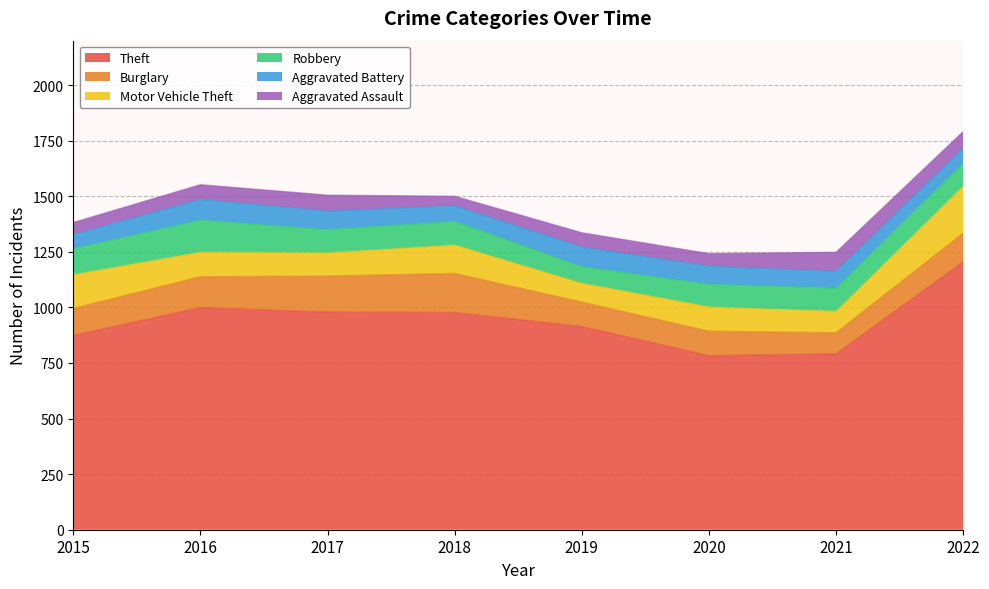

The Aggravated Assault series shows 61 at 2018. True or false?

False